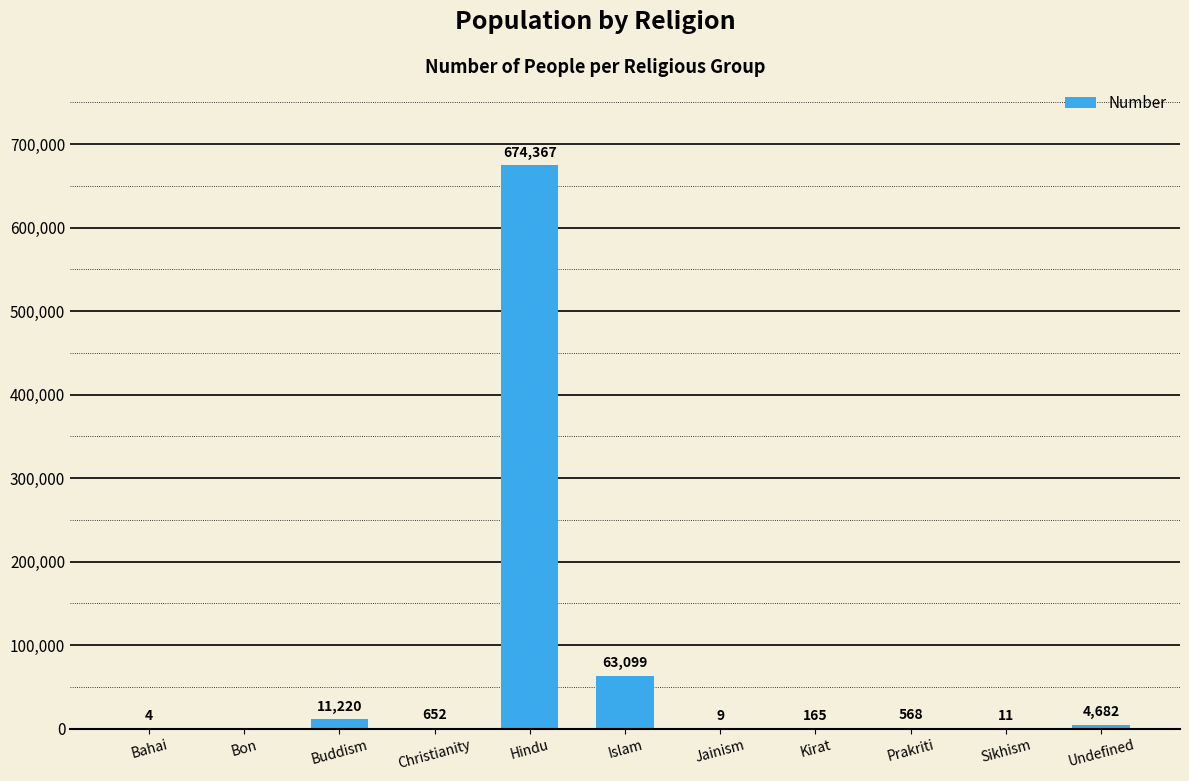

True or false: the data shows 342447 at Hindu.

False